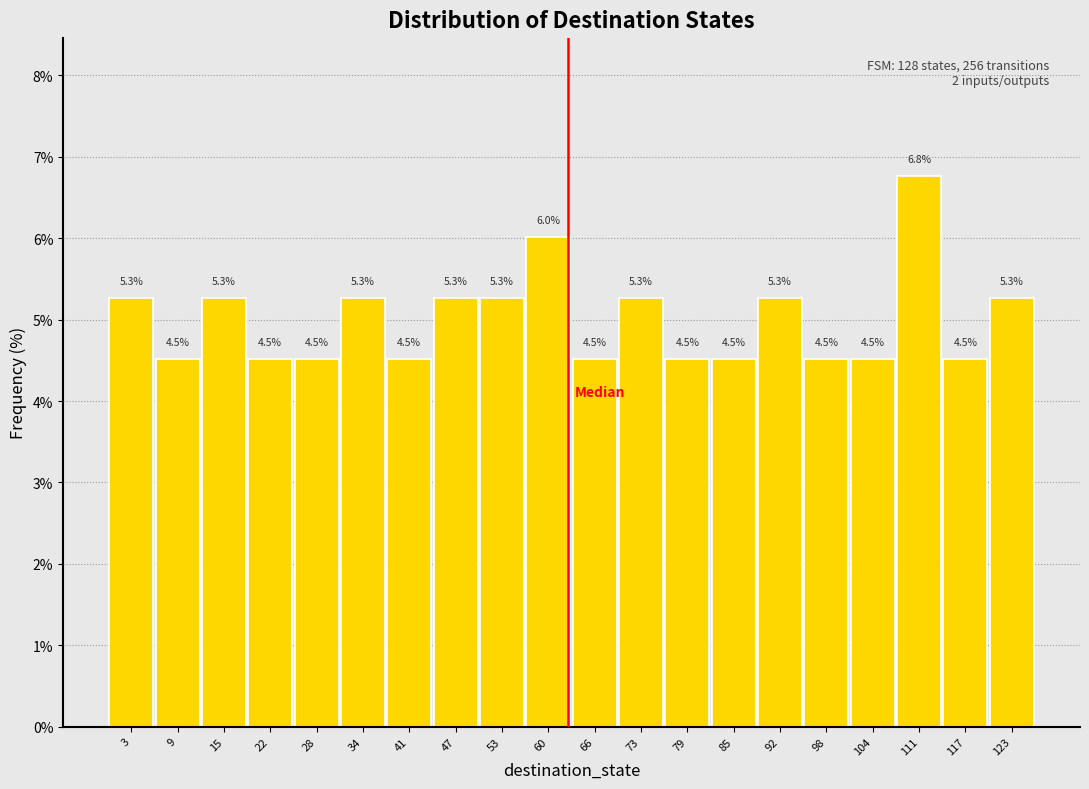

What is the height of the bar covering 13 to 19 on the x-axis? The bar edges are not printed on the chart, so give them approximately, as read against the axis.

5.3